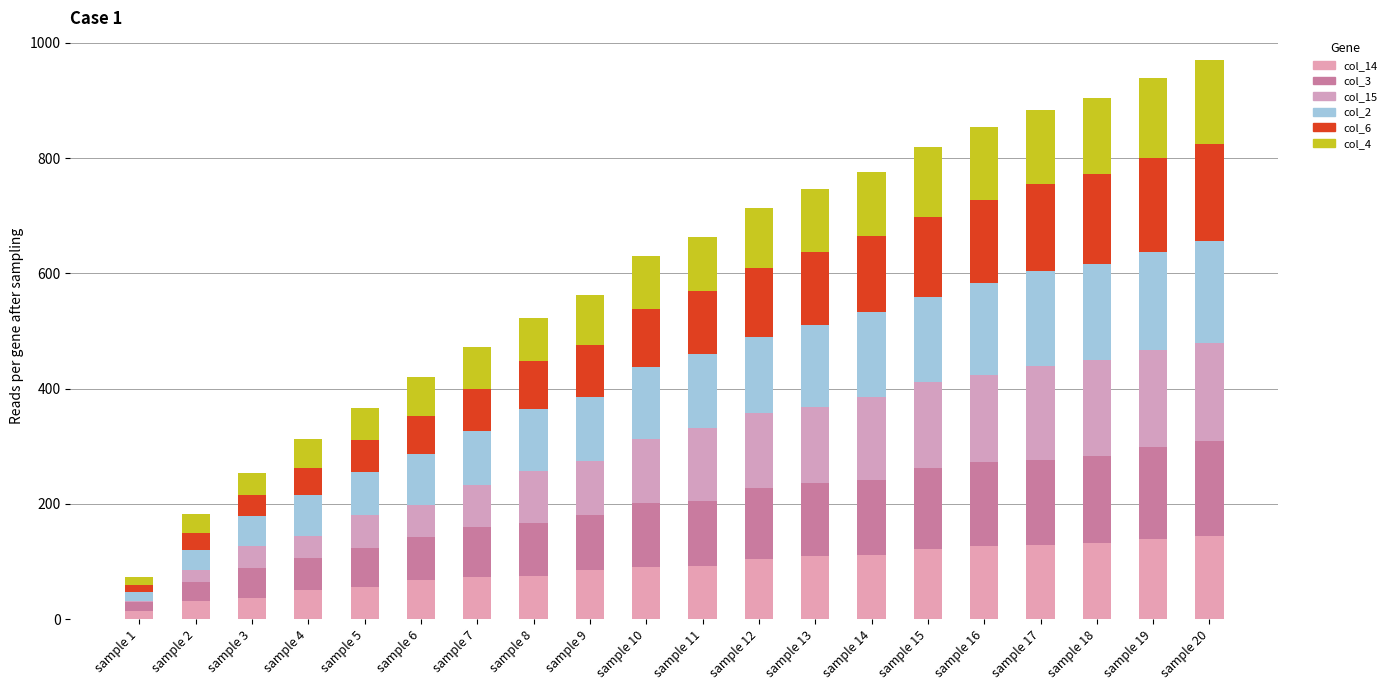

What is the total value across all series at sample 16?

855